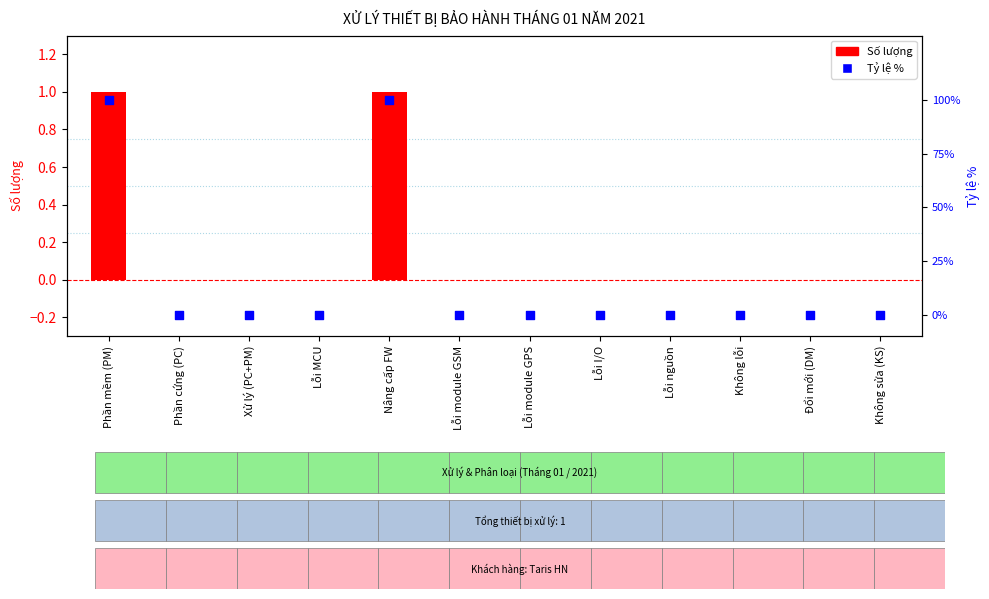

At how many categories does at least one series exceed 7?

2